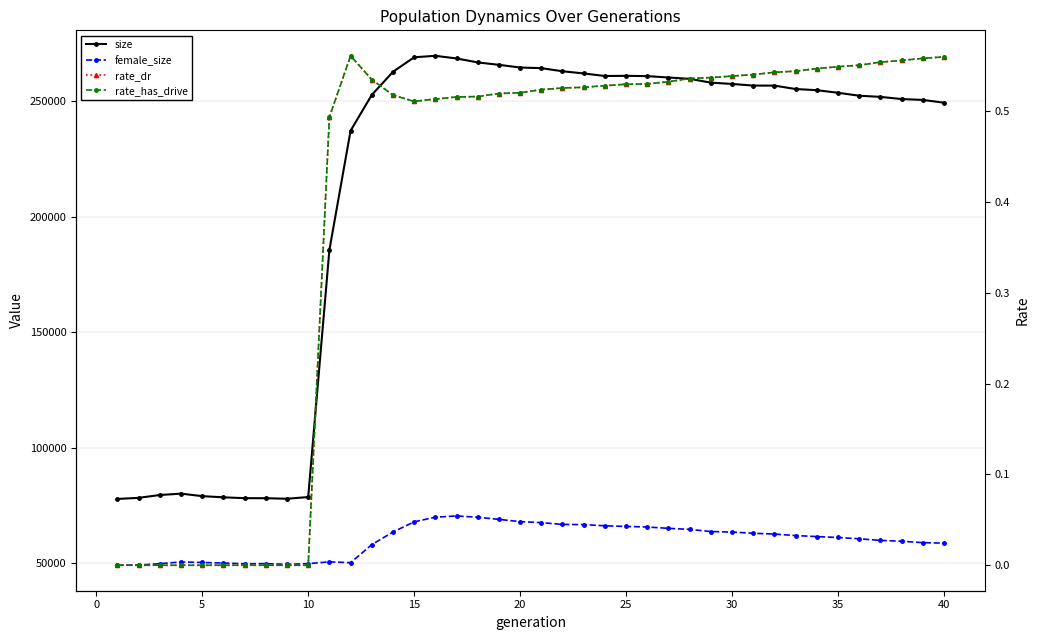

True or false: rate_dr has more than 0 points higher than both neighbors.

True